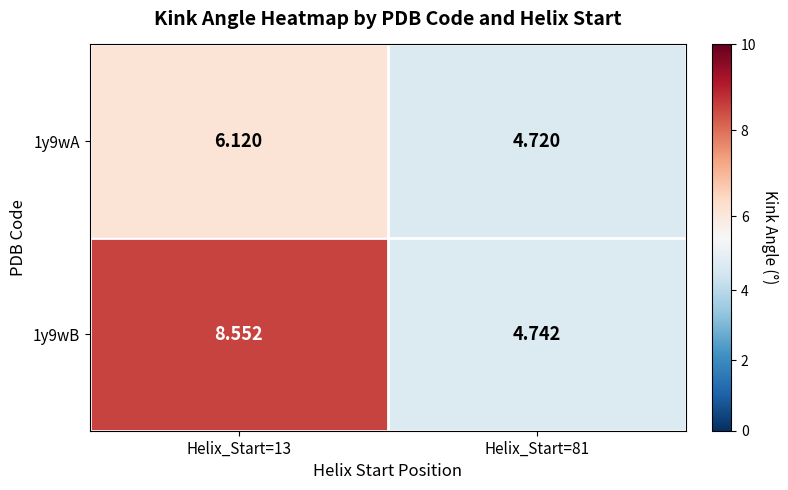

Is the value of 1y9wB at Helix_Start=81 greater than the value of 1y9wA at Helix_Start=81?

Yes